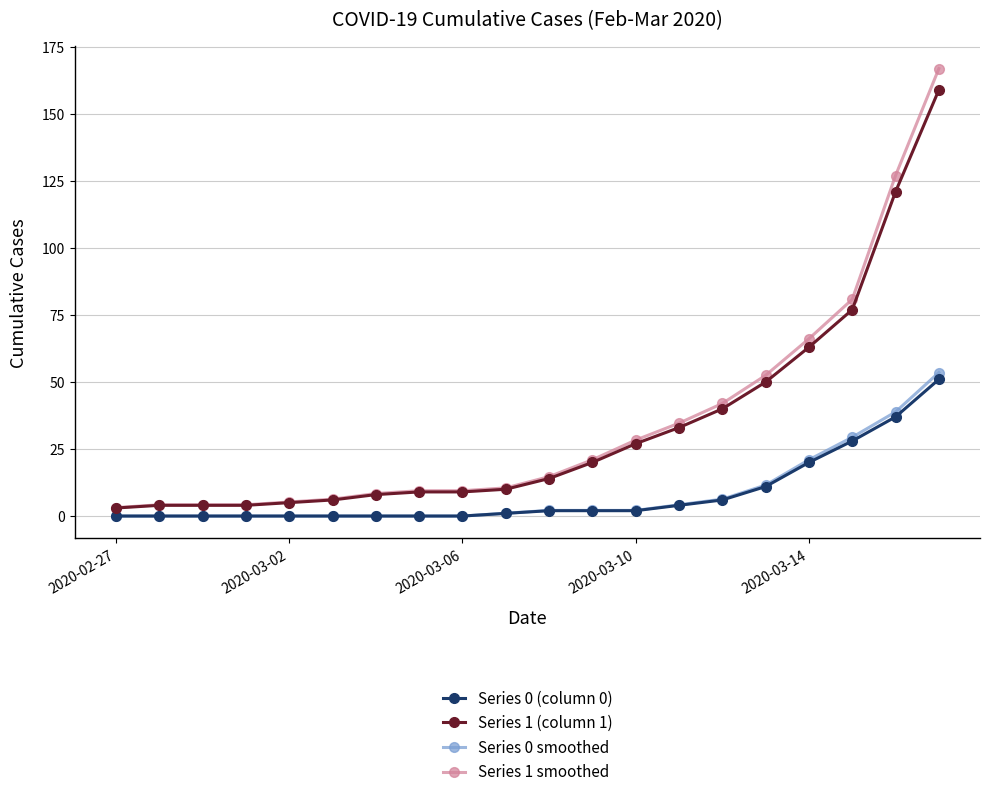

What is the greatest value displayed?

167.0